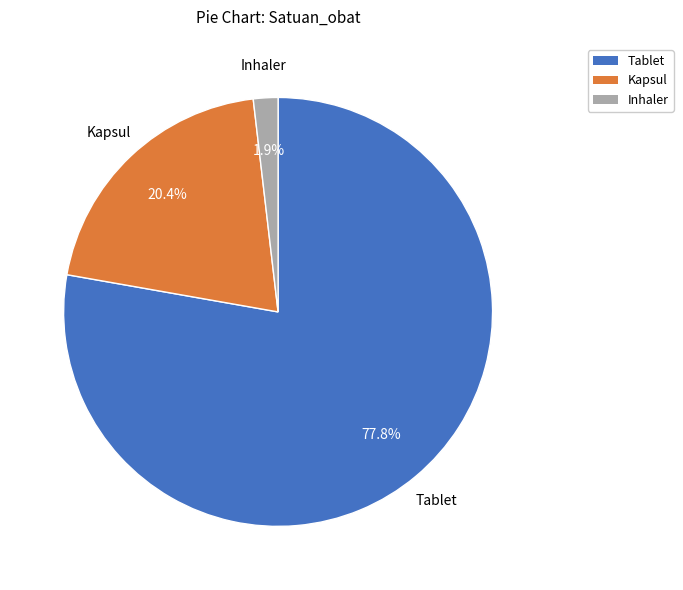

To the nearest percent, what portion does Inhaler represent?

2%